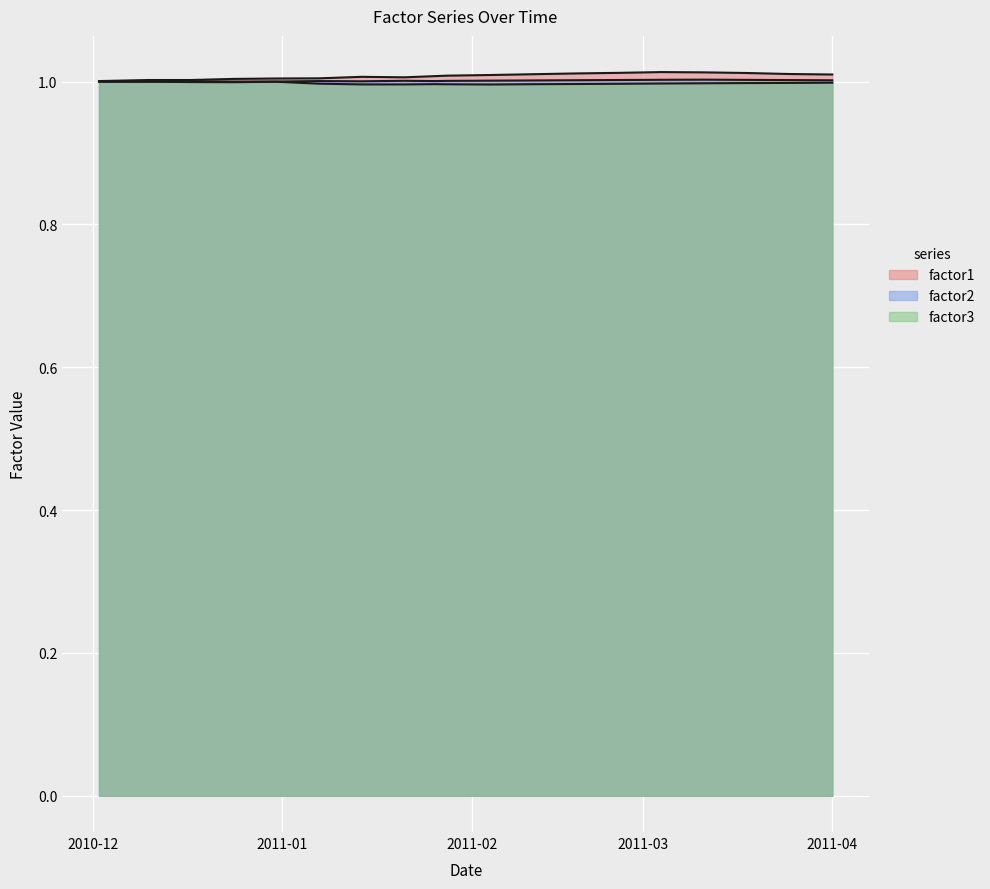

Does the chart display data point markers on the line(s)?

No